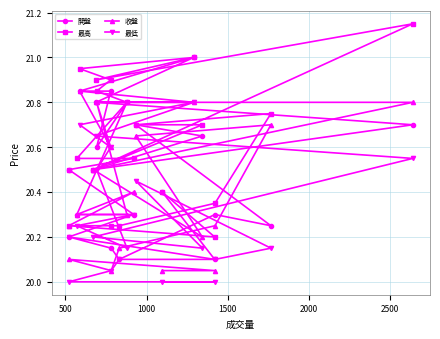

What is the smallest value displayed?

20.0